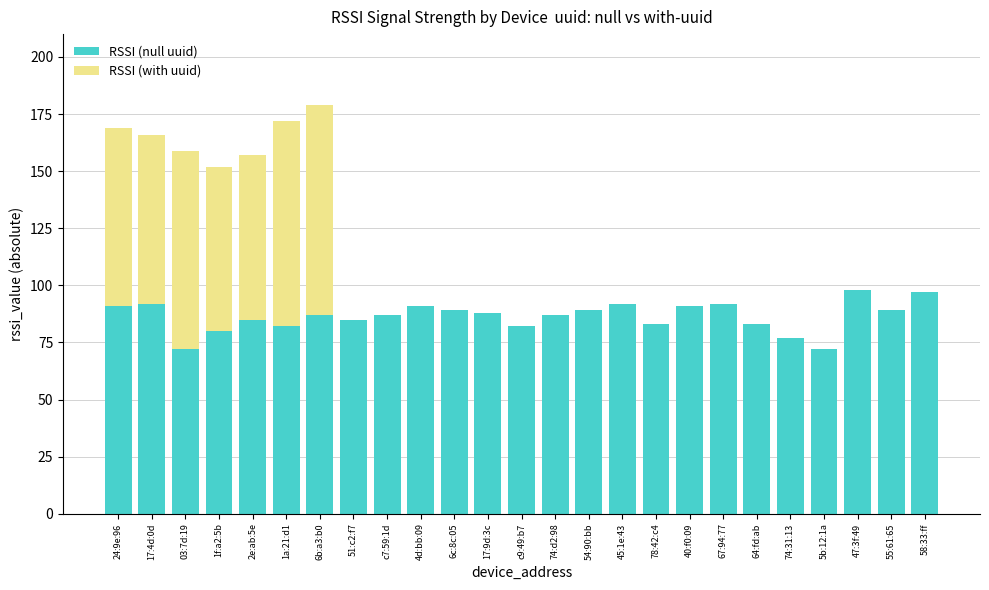

What is the maximum value for RSSI (null uuid)?

98